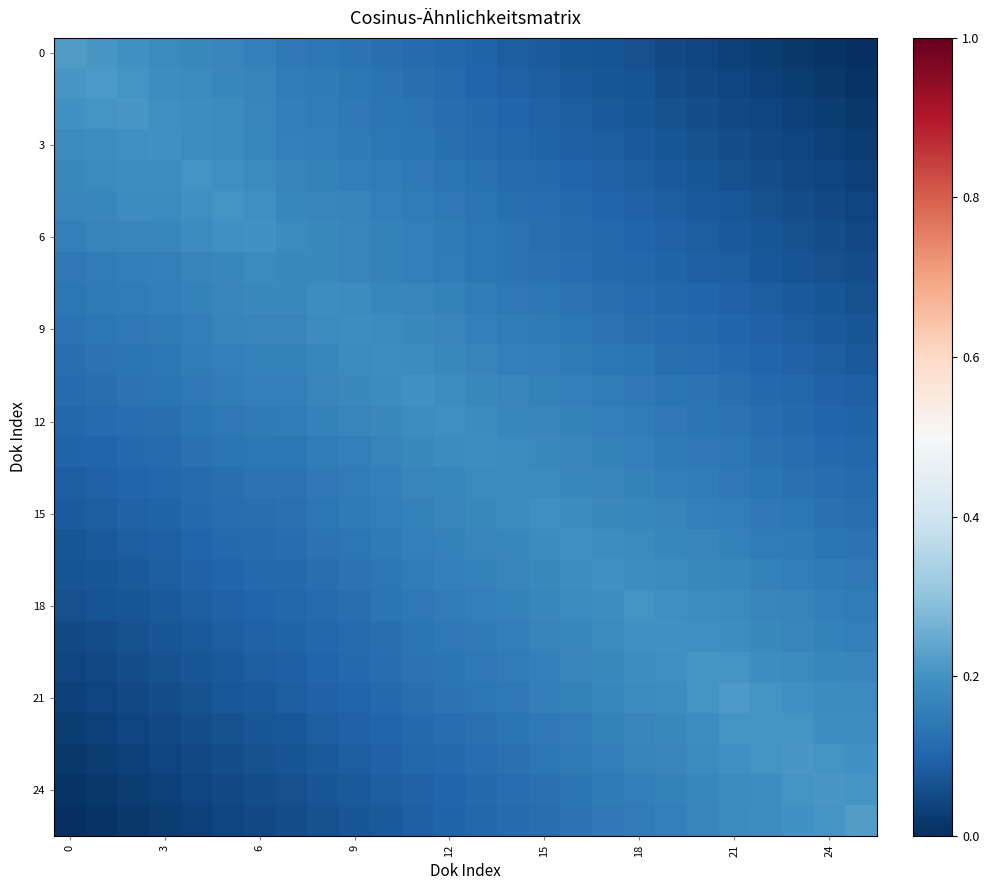

Which category has the lowest value across all series?

25